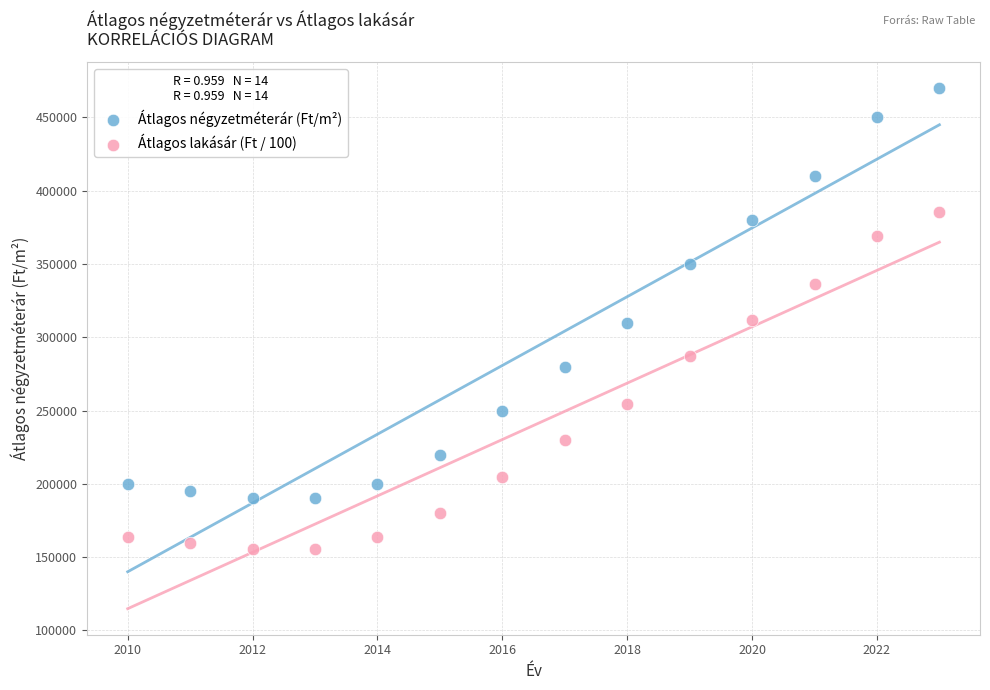

Across all data points, what is the range of Y values (max minus min)?

314200